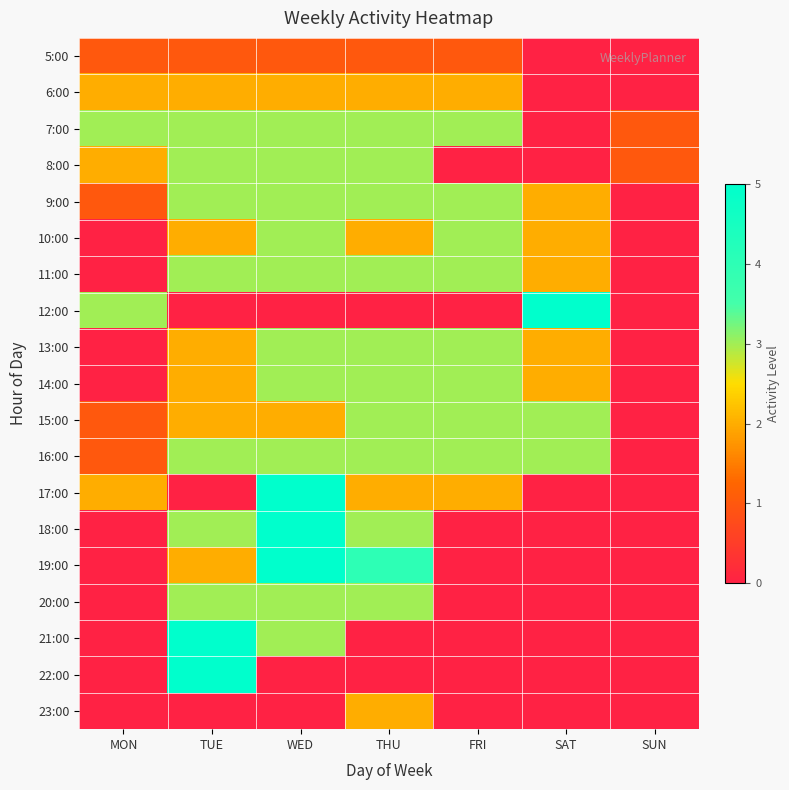

Which category has the highest value across all series?

SAT